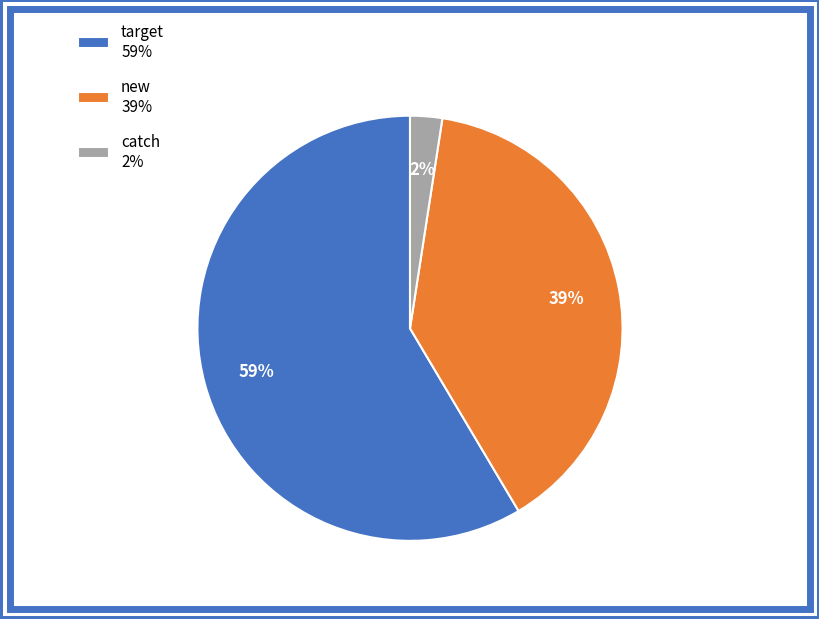

Count the number of slices in the pie.

3